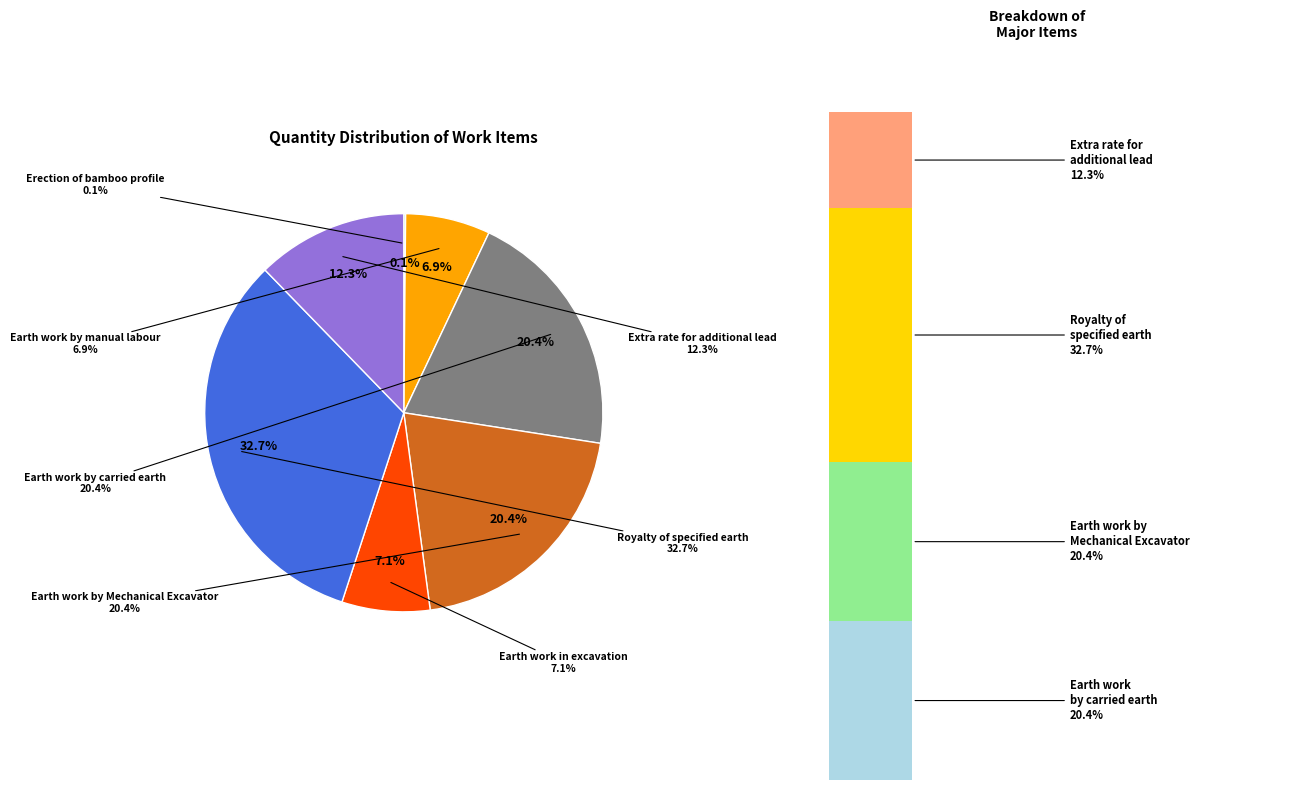

Is there a majority slice in this chart?

No